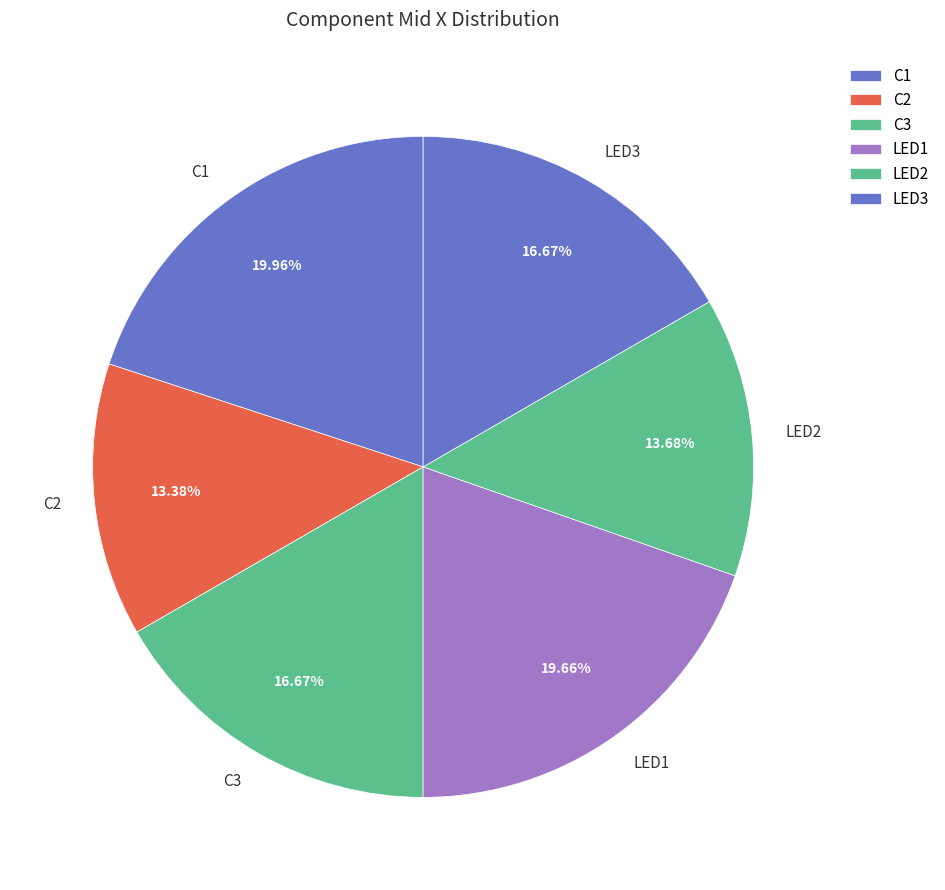

What is the ratio of the value at LED2 to the value at C3?

0.8